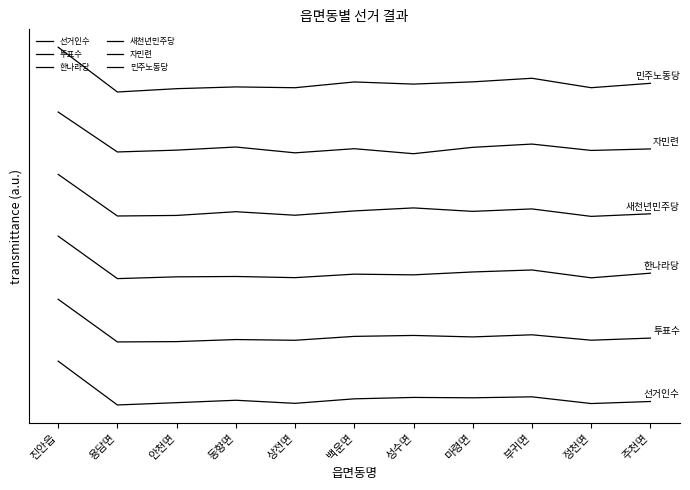

Where is the first local maximum for 자민련?

동향면